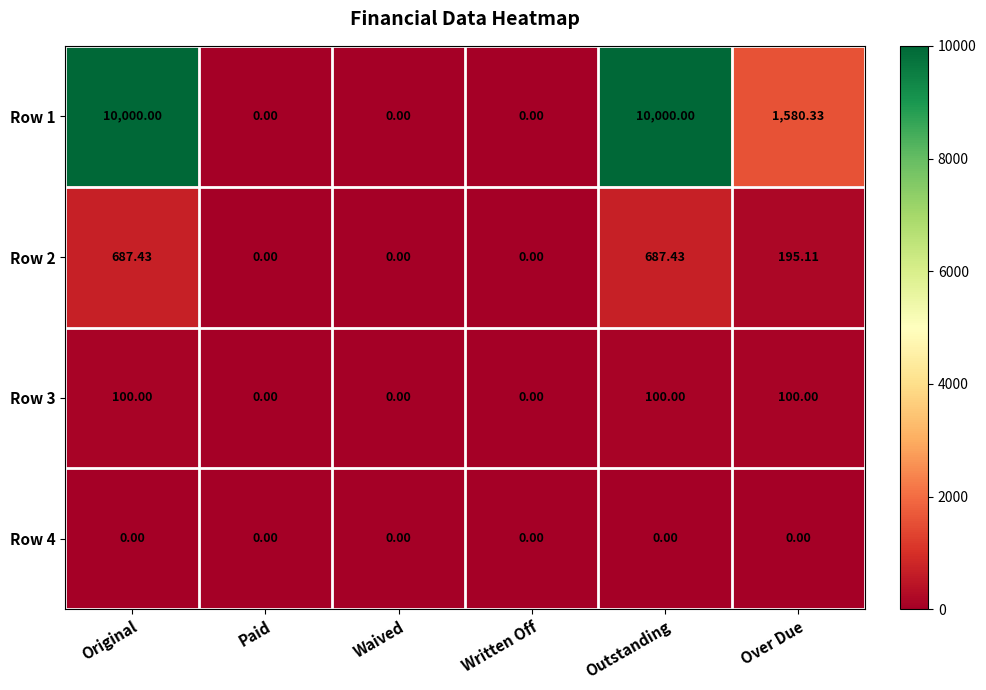

Is the value of Row 3 at Written Off greater than the value of Row 1 at Original?

No